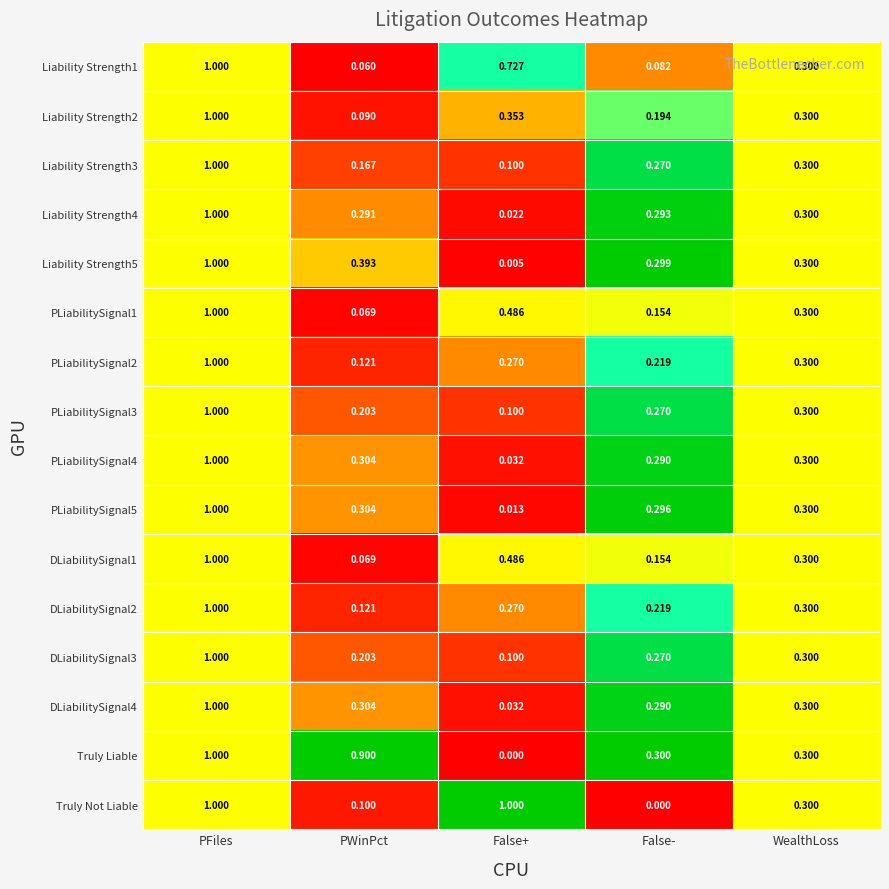

At which label is PLiabilitySignal1 closest to 0?

PWinPct